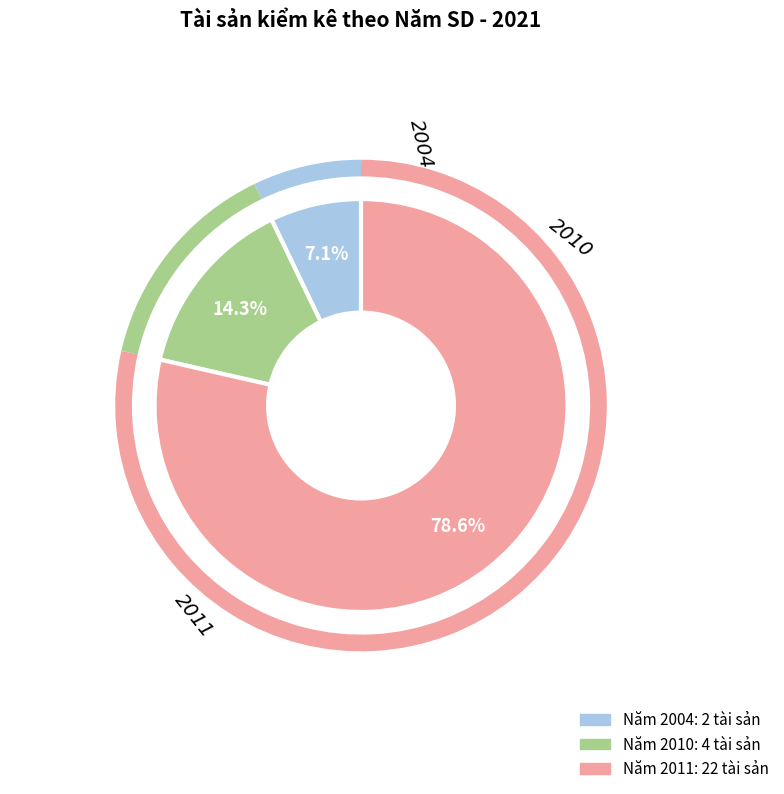

Does any single category account for the majority?

Yes